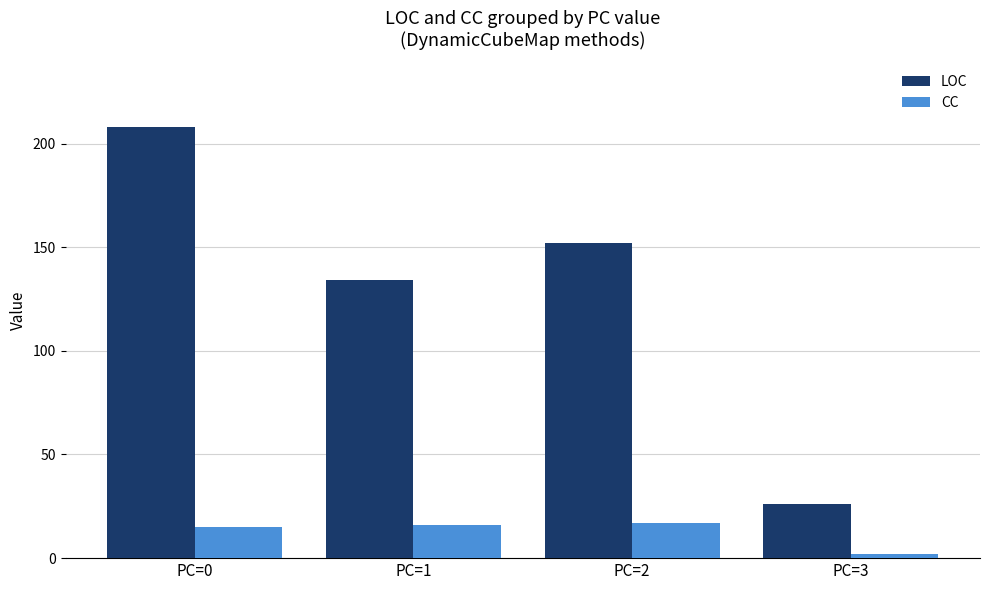

List the labels in order of LOC value, largest first.

PC=0, PC=2, PC=1, PC=3